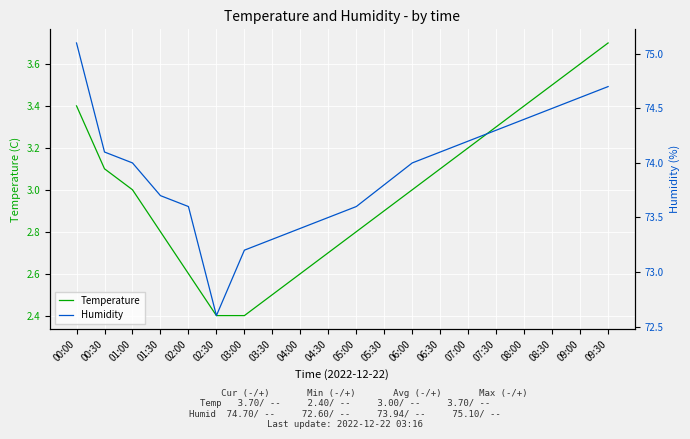

At which label does Temperature first exceed 3?

00:00